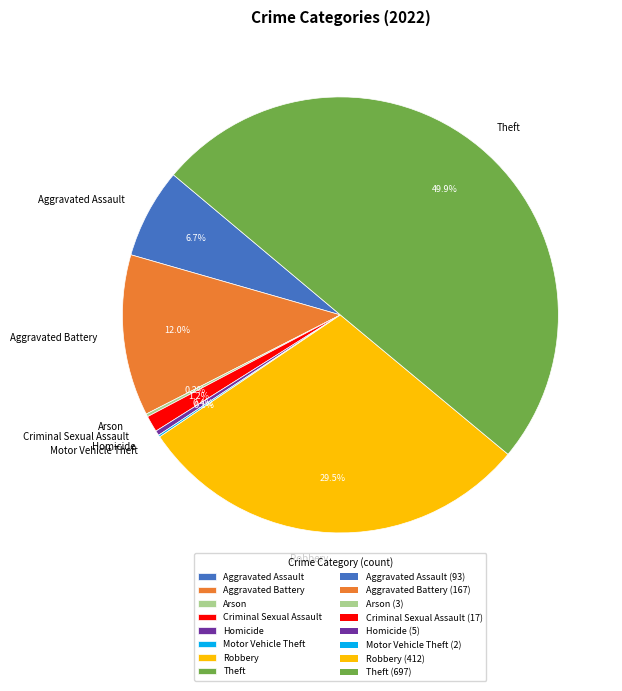

To the nearest percent, what is the difference between the largest and smallest slice percentages?

50%